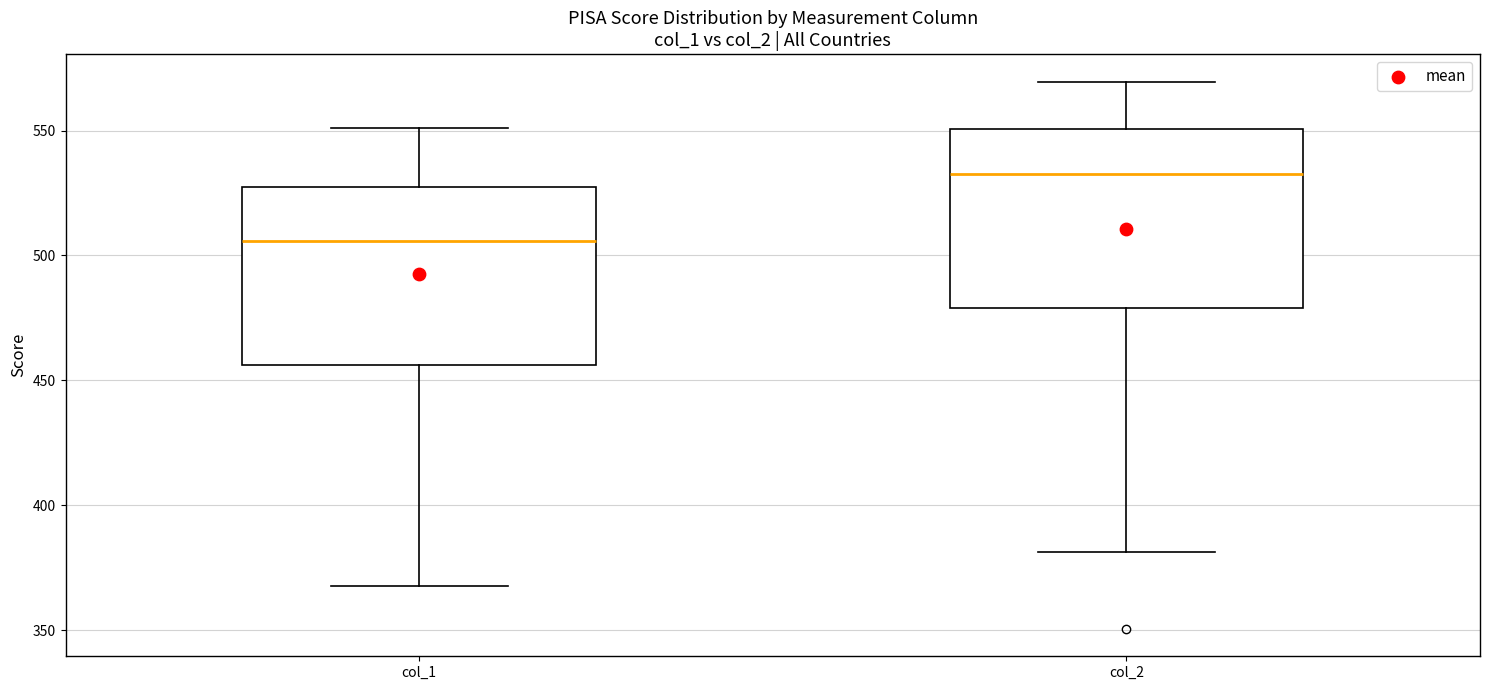

Which box's median line is the lowest?

col_1